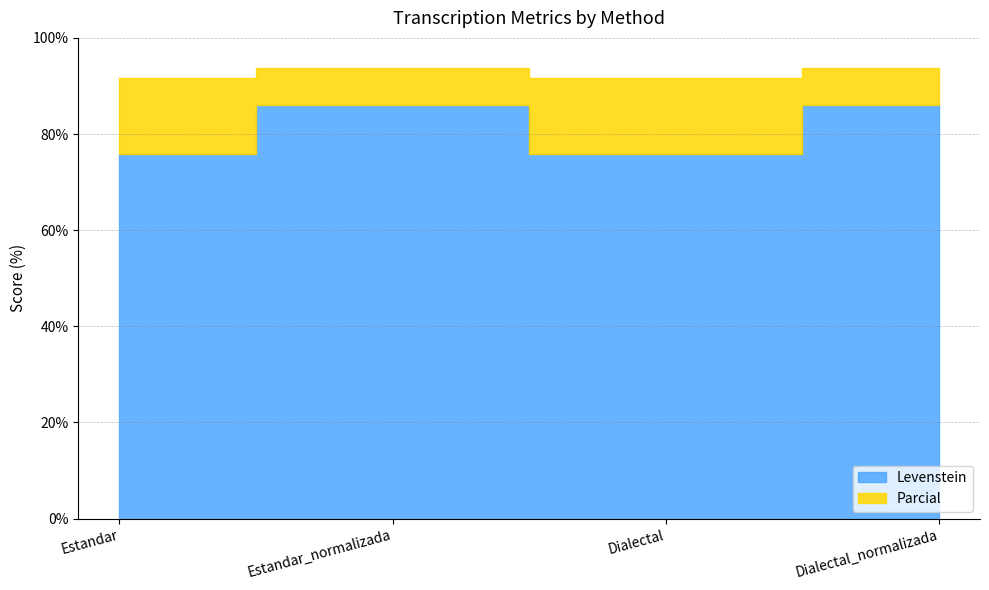

Reading left to right, what are all the values shown in this chart?

Levenstein: Estandar=75.9	Estandar_normalizada=86.0	Dialectal=75.9	Dialectal_normalizada=86.0
Parcial: Estandar=91.7	Estandar_normalizada=93.8	Dialectal=91.7	Dialectal_normalizada=93.8